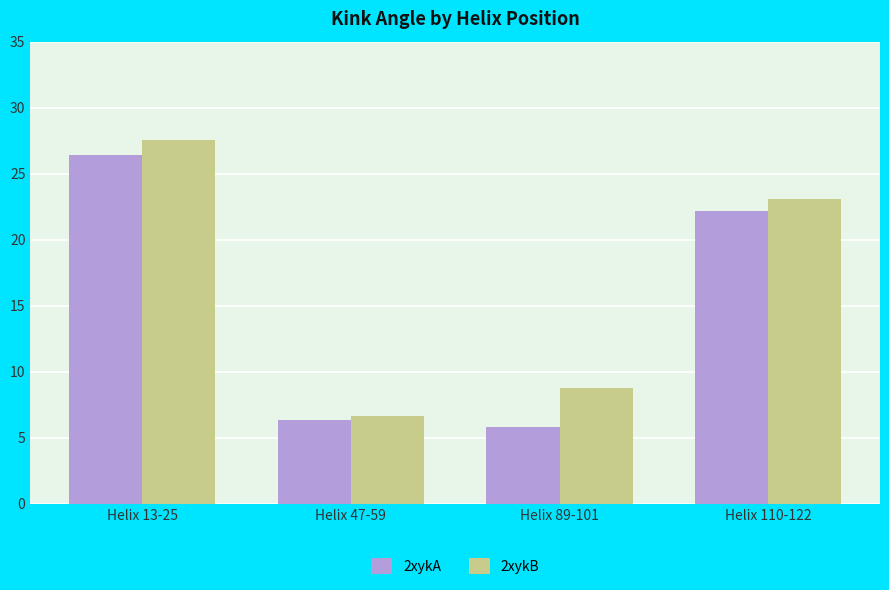

Reading right to left, what are all the values shown in this chart?

2xykA: 22.2	5.8	6.3	26.4
2xykB: 23.0	8.8	6.7	27.5